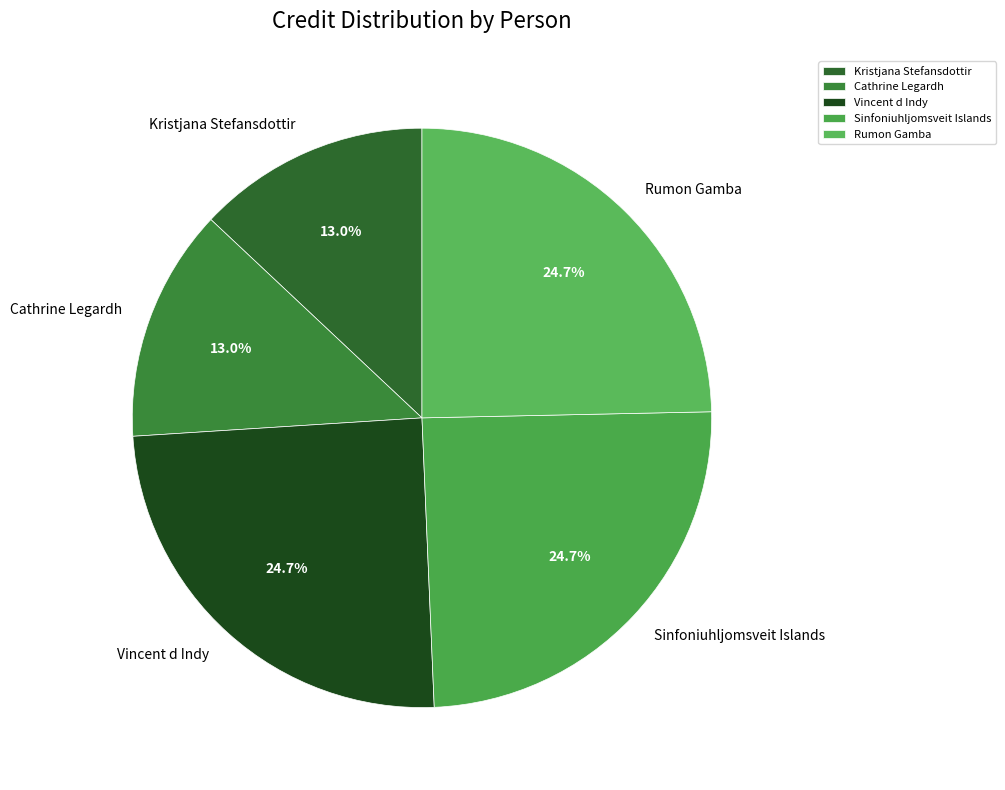

Is there any slice that represents more than half of the pie?

No